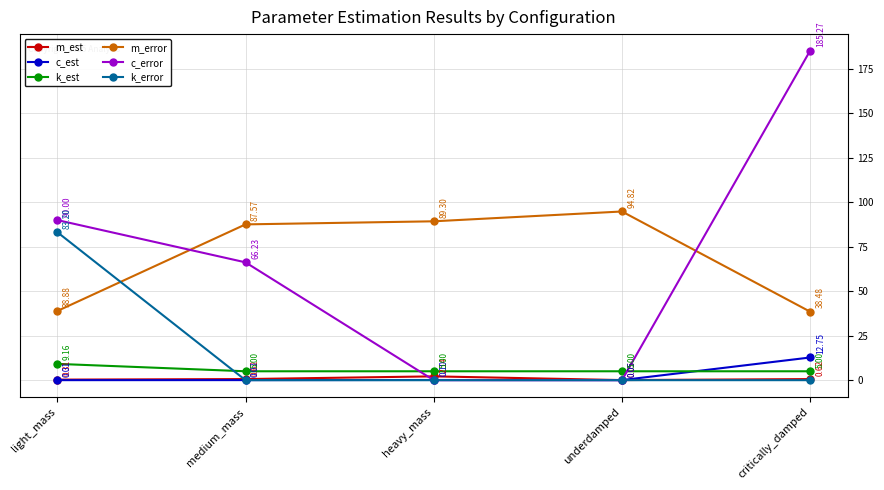

Which series has the largest range (max minus min)?

c_error